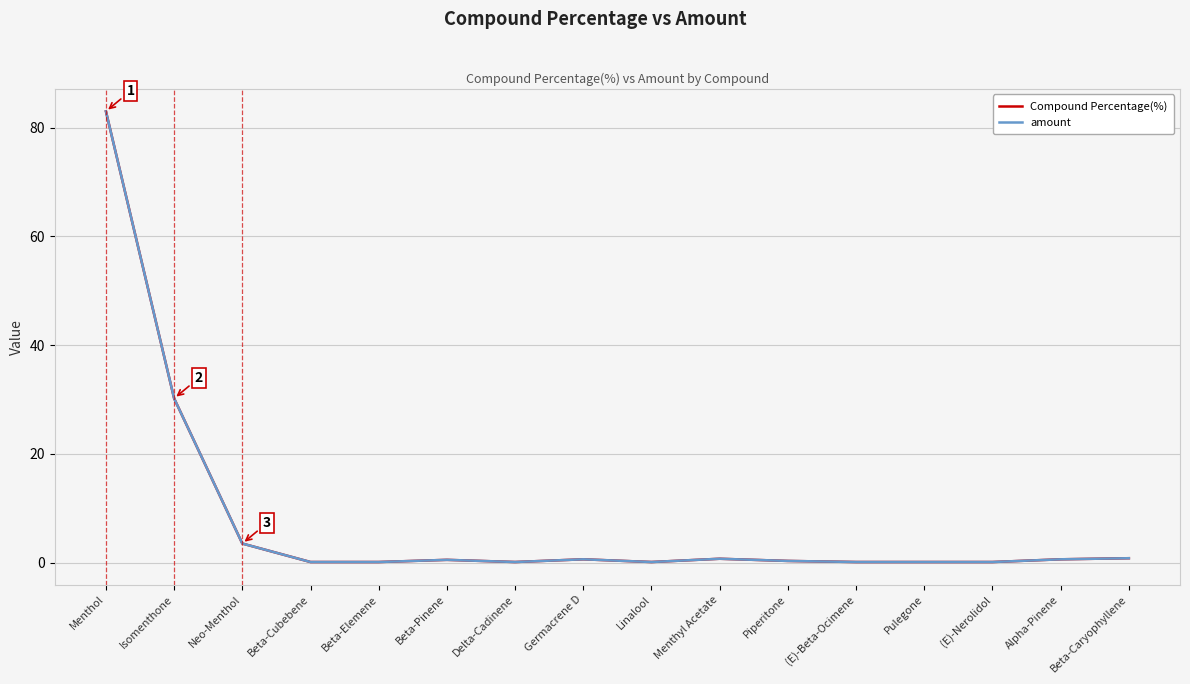

What is the smallest value displayed?

0.1